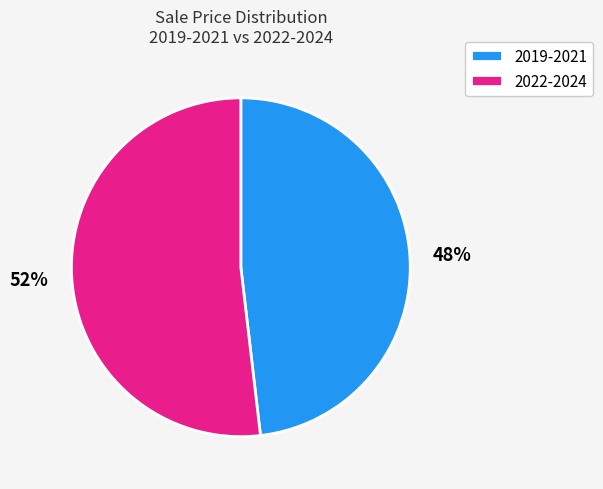

Which category has the smallest portion of the pie?

2019-2021